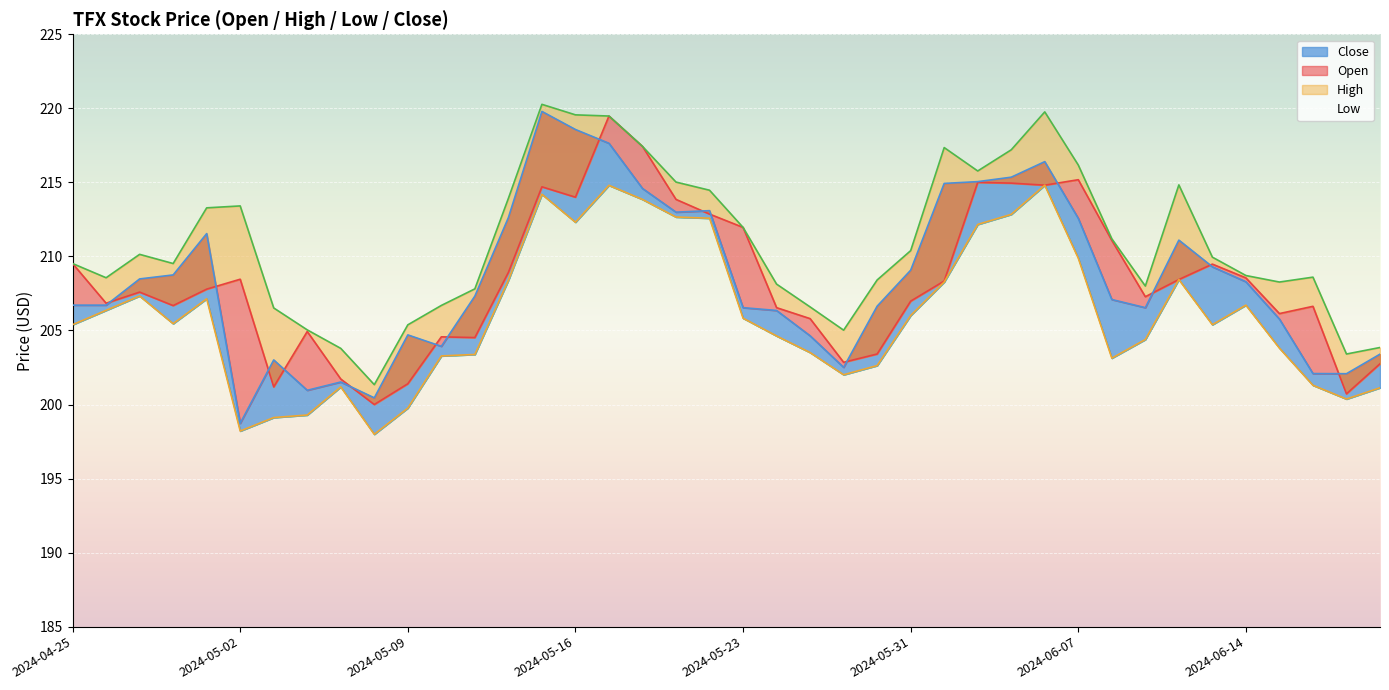

What position from the right is 2024-04-29?

38